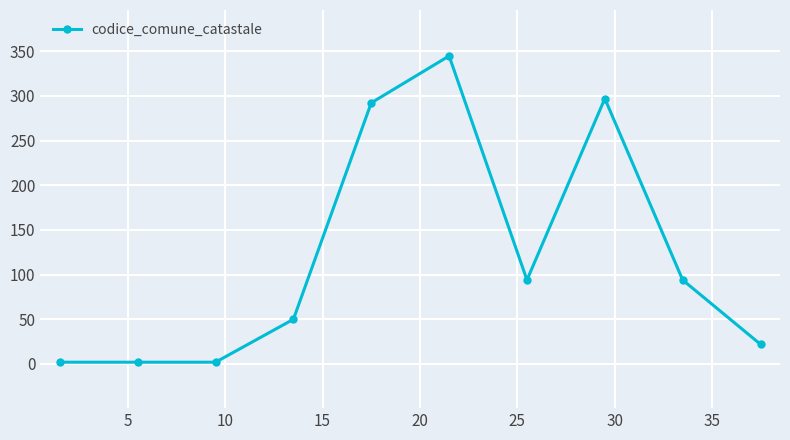

What is the greatest value displayed?

344.8